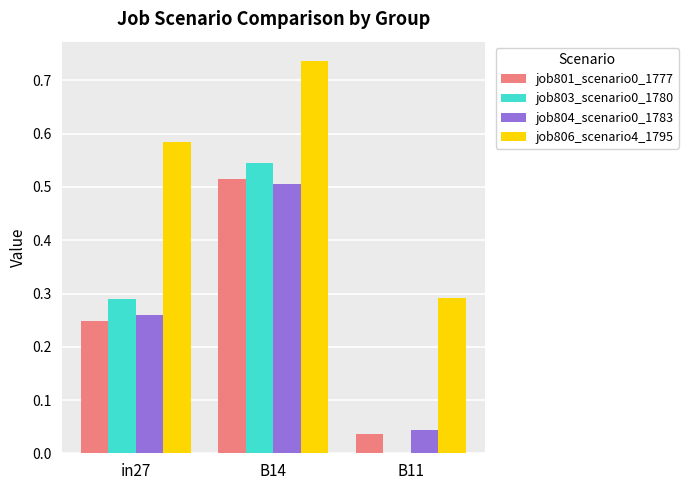

Which label corresponds to the largest value in the chart?

B14